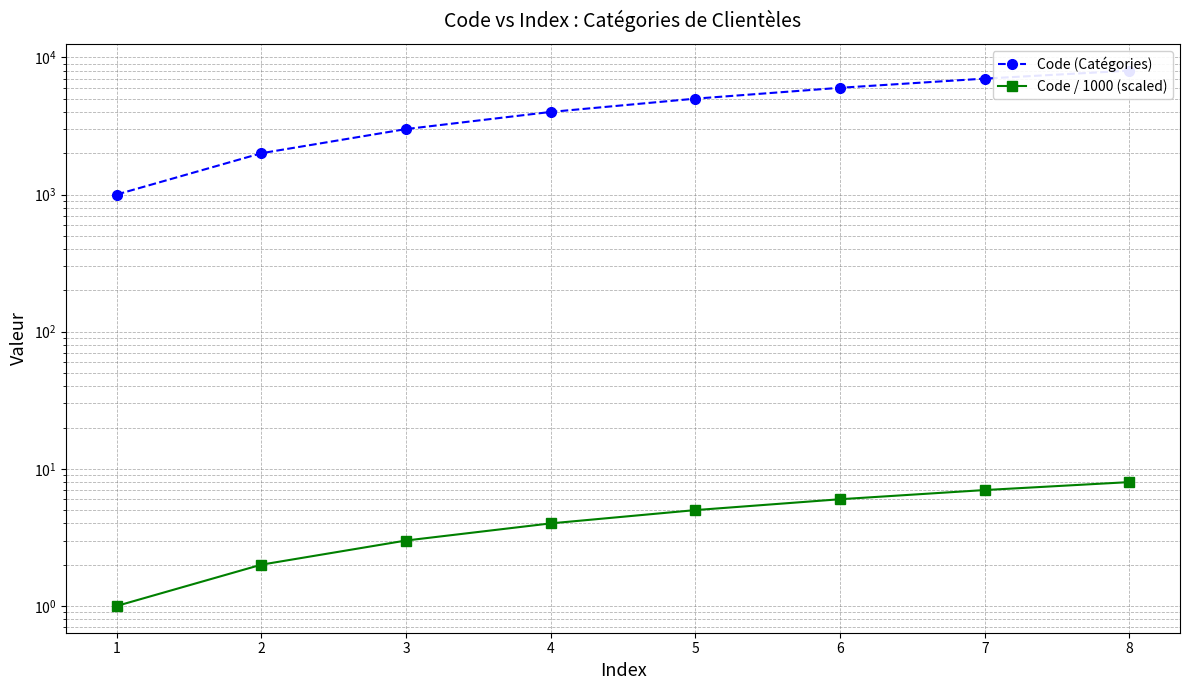

Reading left to right, extract all data points from this chart.

Code (Catégories): 1000	2000	3000	4000	5000	6000	7000	8000
Code / 1000 (scaled): 1	2	3	4	5	6	7	8